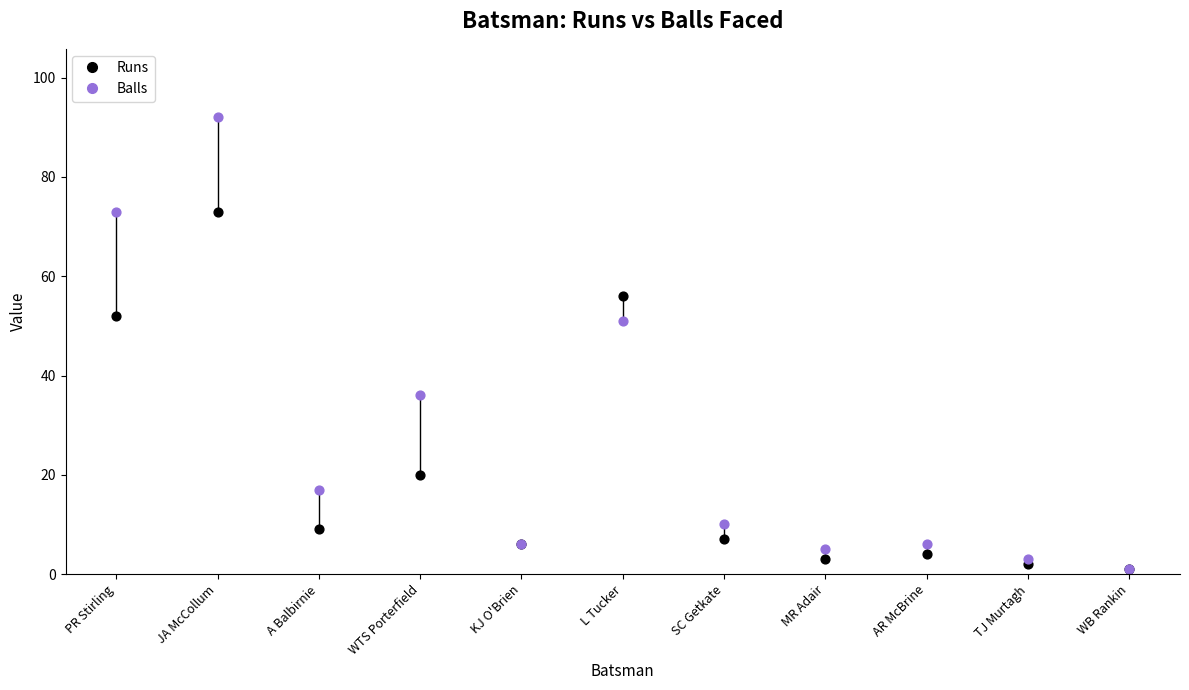

What are all the series names shown in the legend?

Runs, Balls